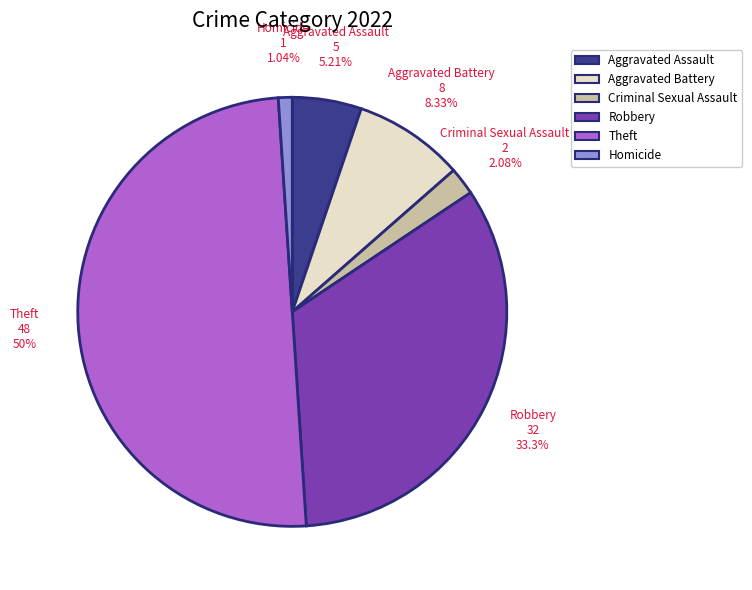

The Theft slice represents 59% of the pie. True or false?

False